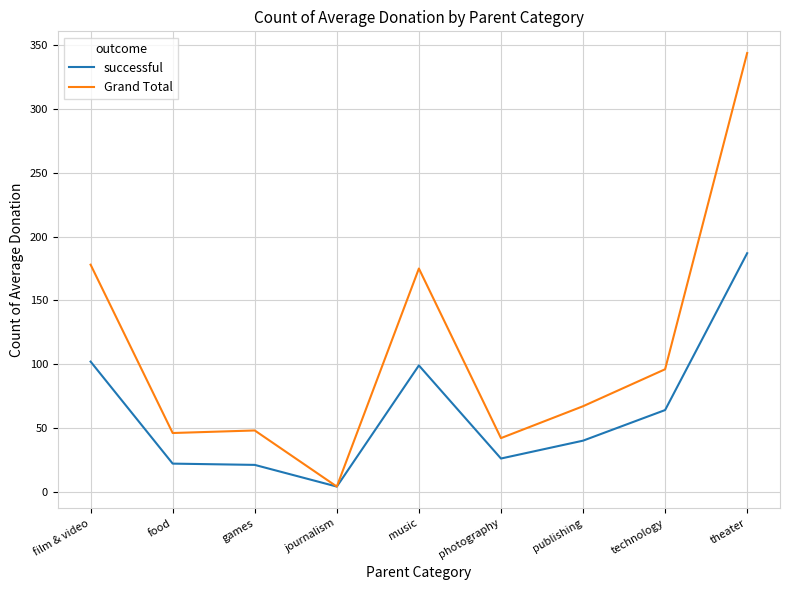

Which series changed the most between journalism and music?

Grand Total